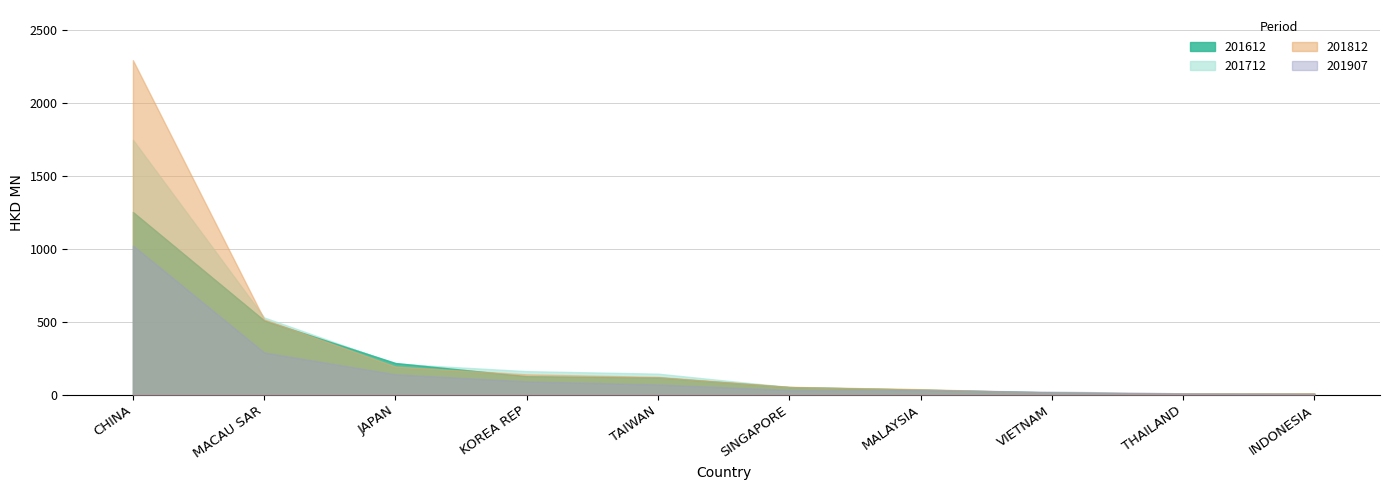

At which category is the sum across all series the highest?

CHINA